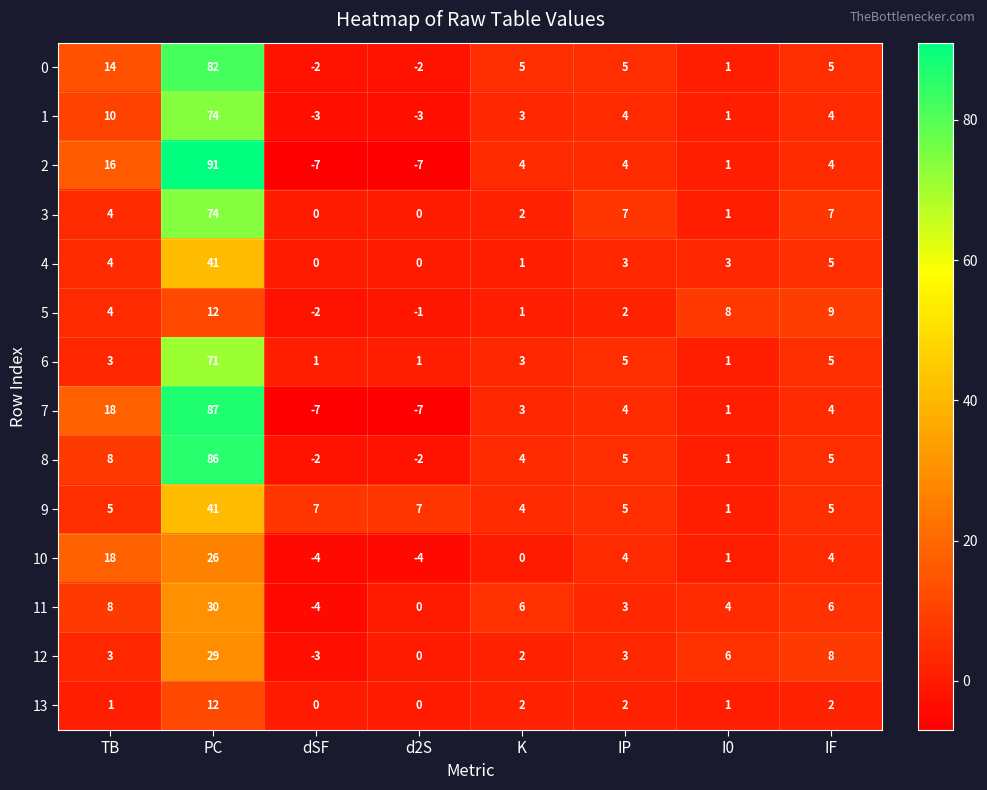

Where does the 1 series first go above 4?

TB